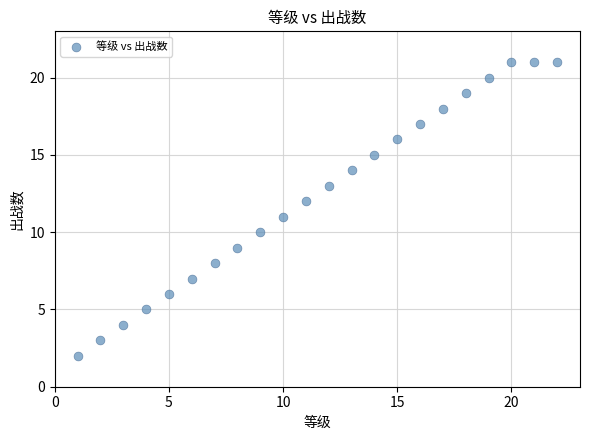

What is the range of X values (max minus min)?

21